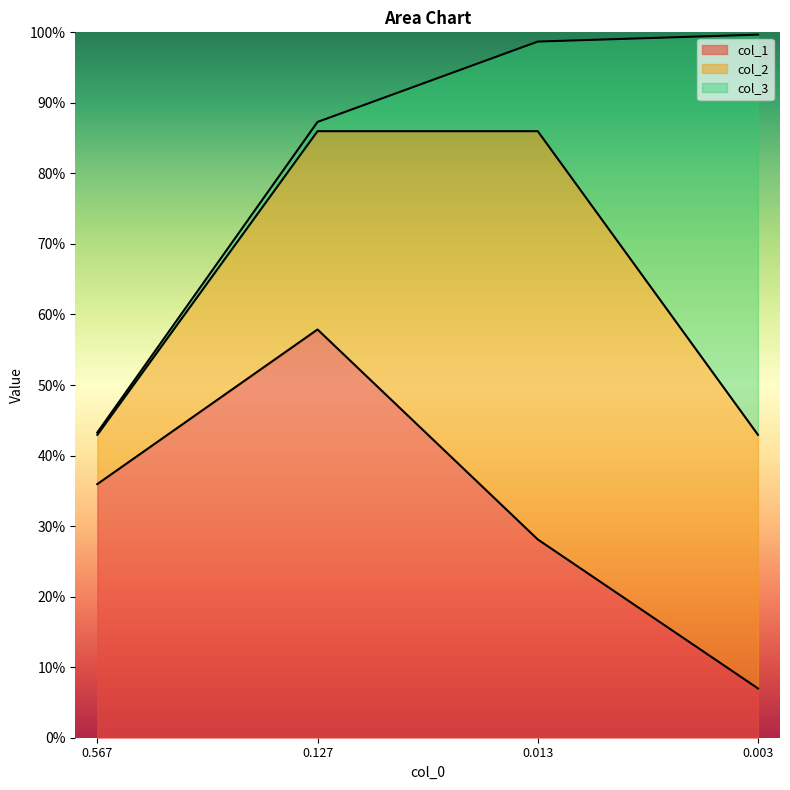

True or false: col_1 has more than 2 points higher than both neighbors.

False